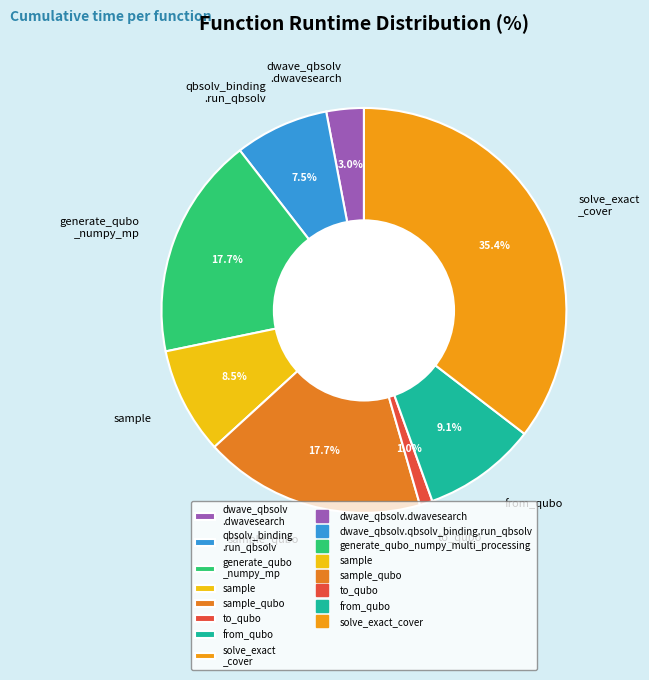

Which category has the biggest portion of the pie?

solve_exact _cover